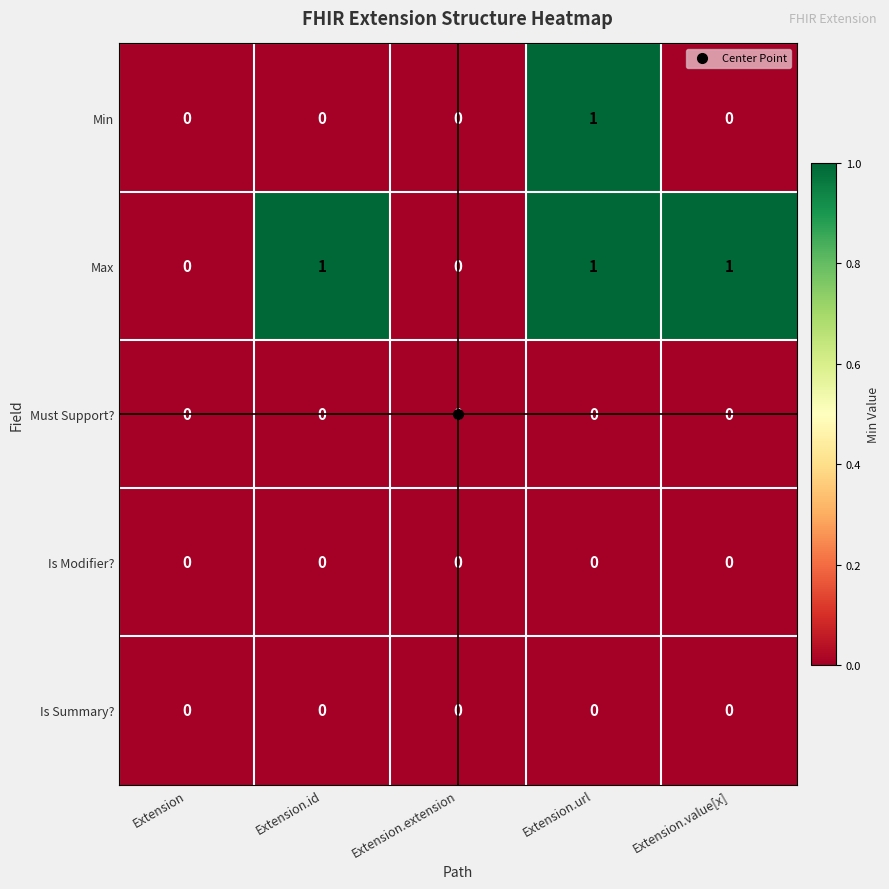

At which category is the sum across all series the highest?

Extension.url